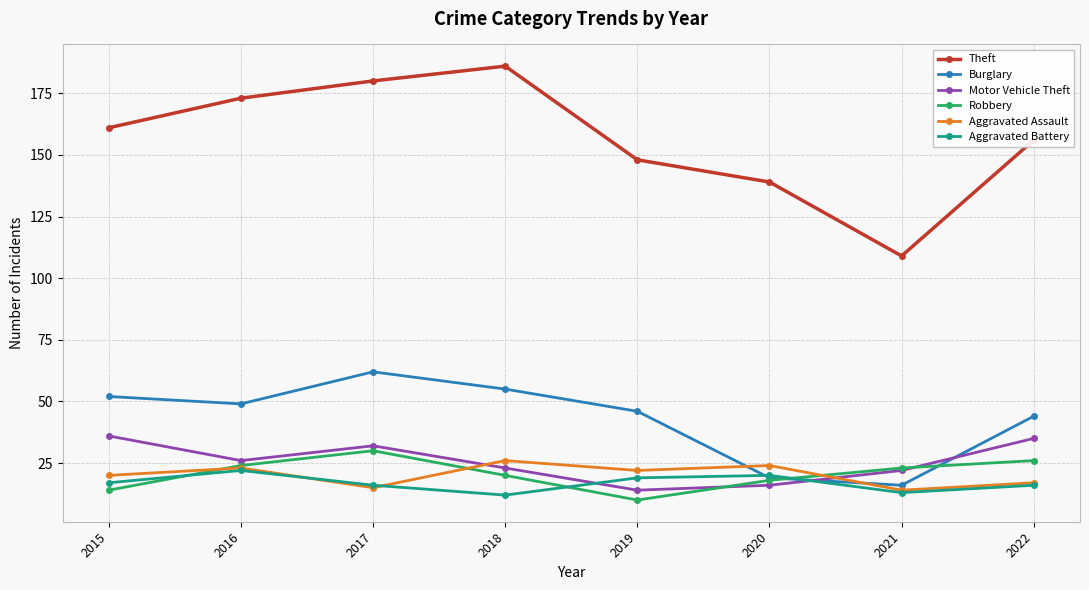

Where is the first local maximum for Robbery?

2017